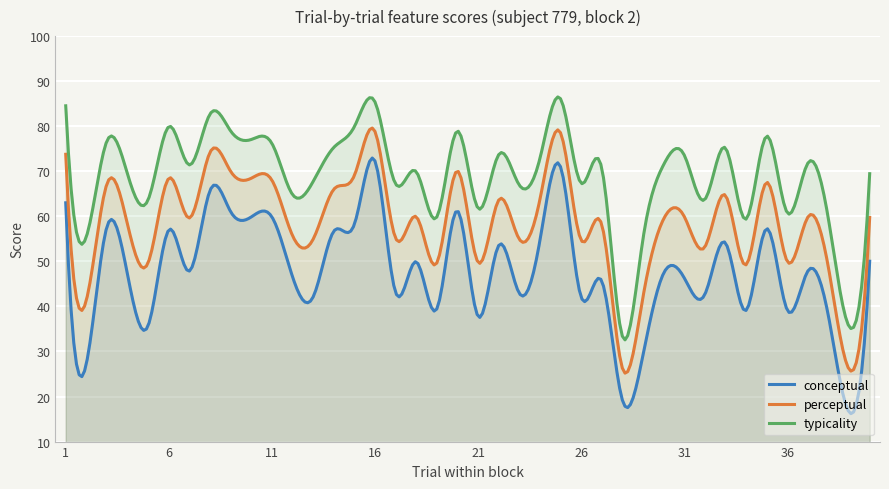

Which series has the largest total across all categories?

typicality